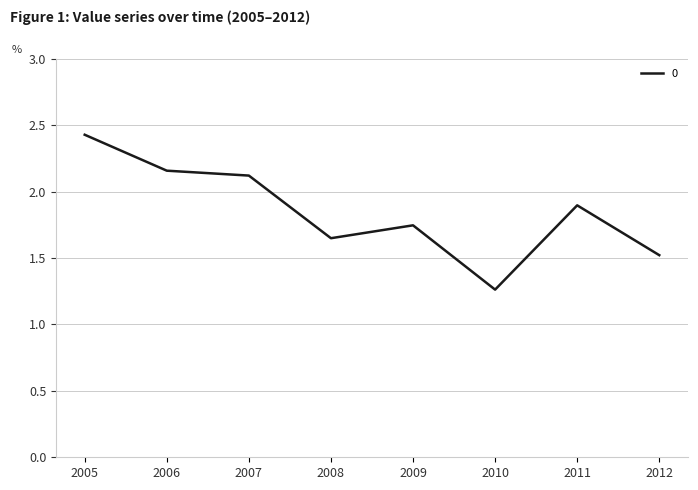

What is the greatest value displayed?

2.4